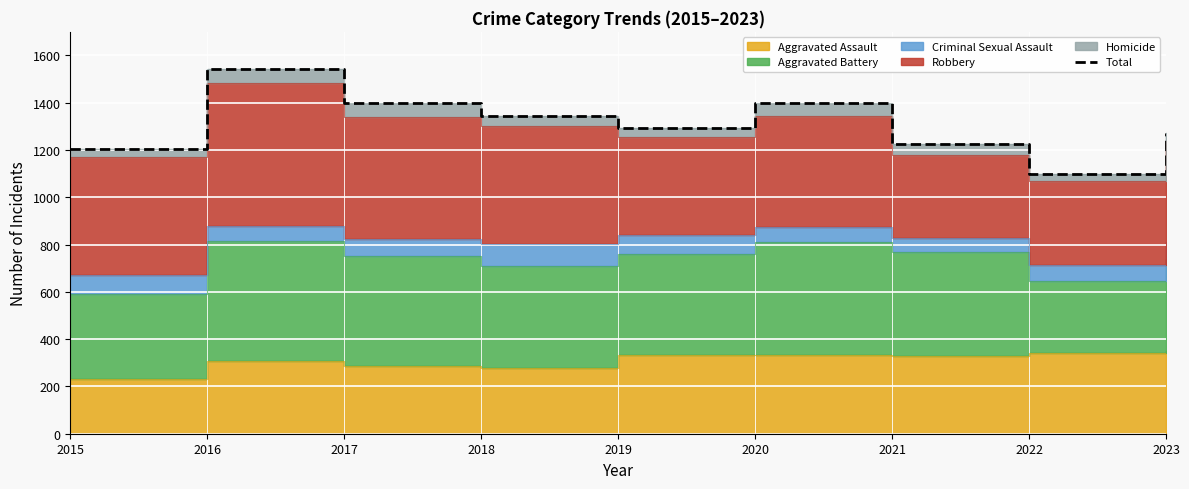

What is the difference between the values at 2023 and 2018?

71